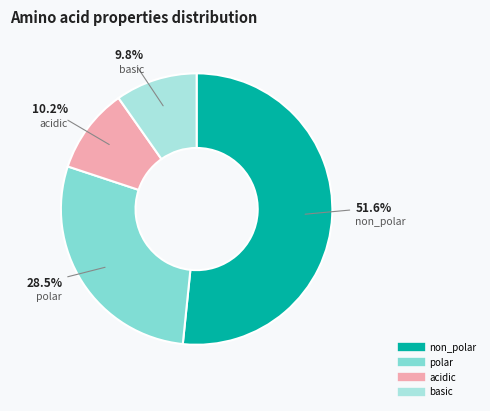

Which slice represents more than half of the pie?

non_polar